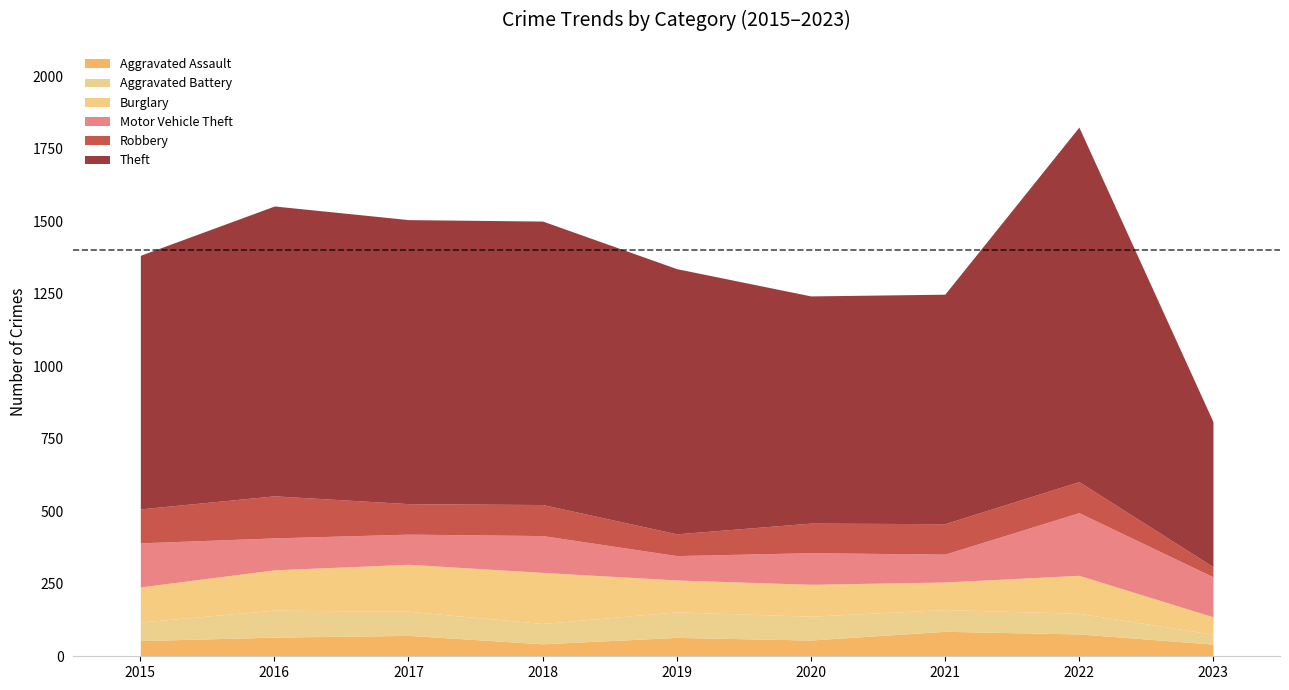

List the series in order of their peak value, highest first.

Theft, Motor Vehicle Theft, Burglary, Robbery, Aggravated Battery, Aggravated Assault